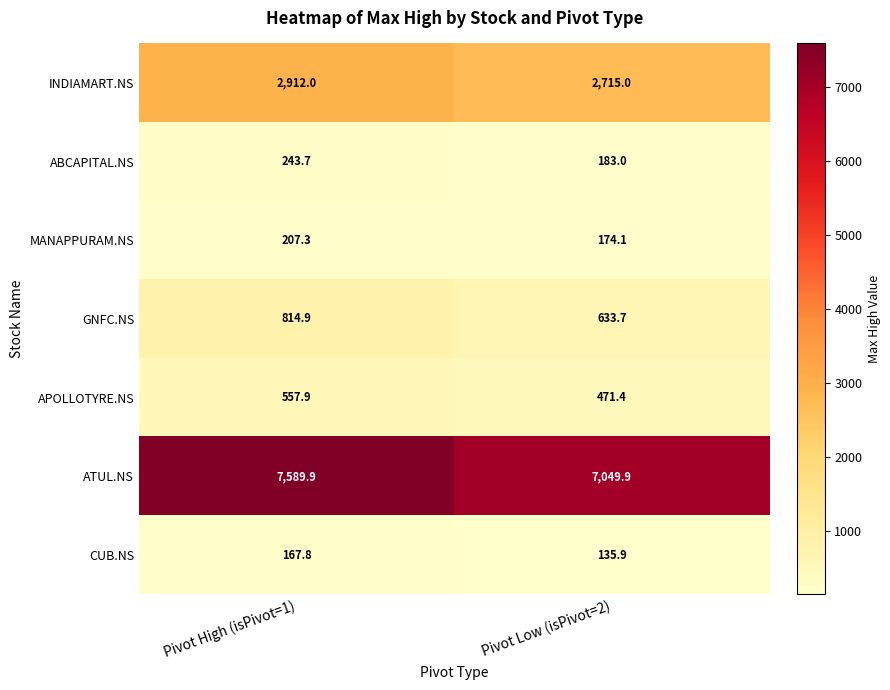

Which series has the largest range (max minus min)?

ATUL.NS